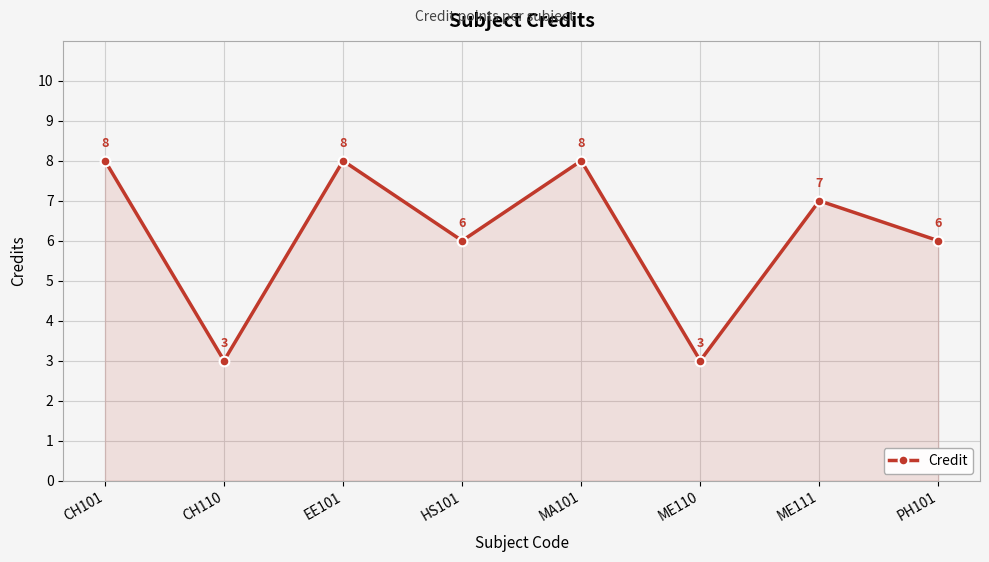

How many data points does each series have?

8